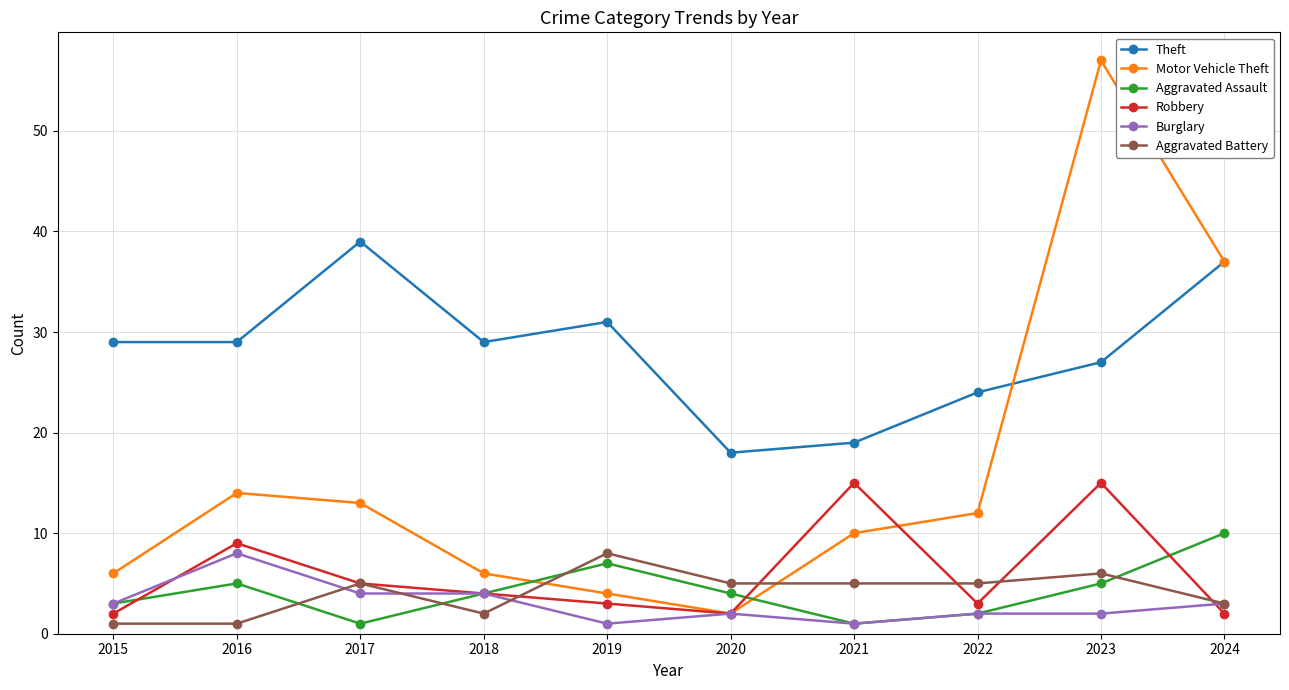

True or false: Theft and Aggravated Battery cross at least once.

False